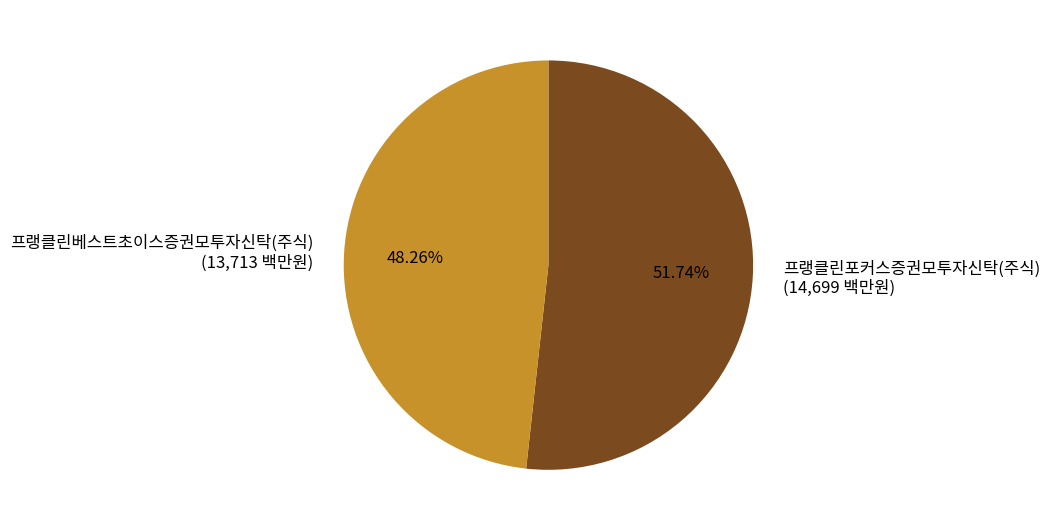

To the nearest percent, what is the difference between the 프랭클린베스트초이스증권모투자신탁(주식) and 프랭클린포커스증권모투자신탁(주식) slice percentages?

3%